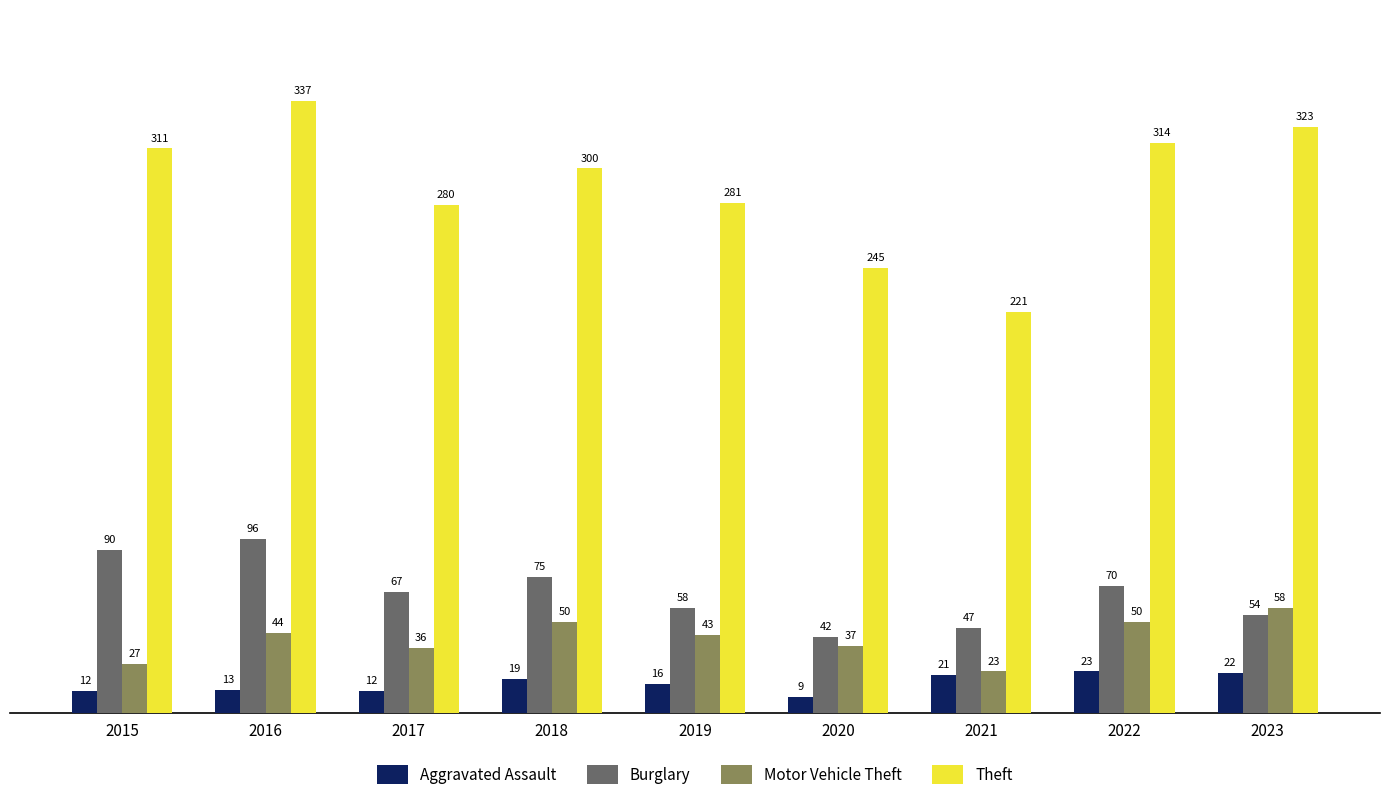

What is the sum of all Motor Vehicle Theft values?

368